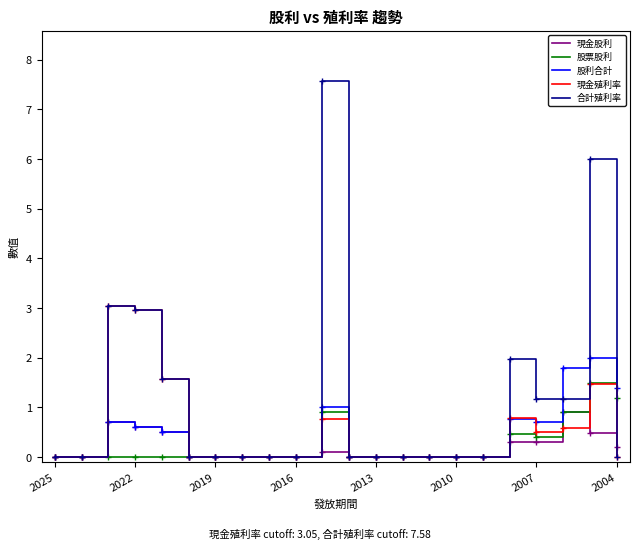

What is the greatest value displayed?

7.6